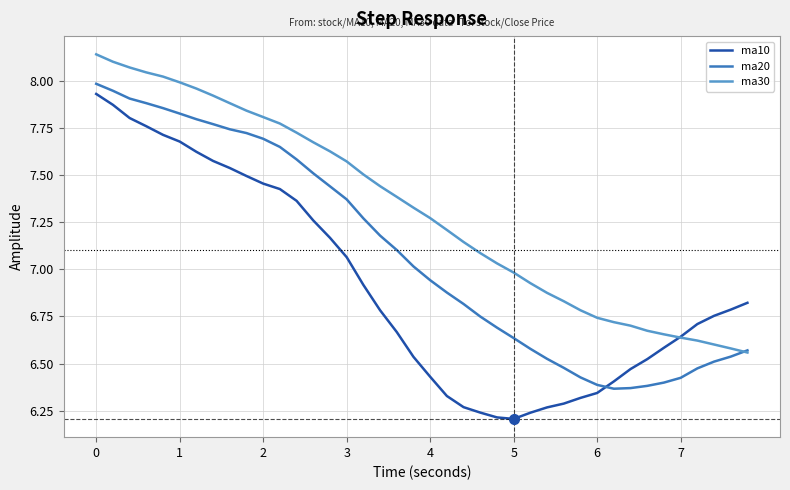

Which series has the widest spread of values?

ma10